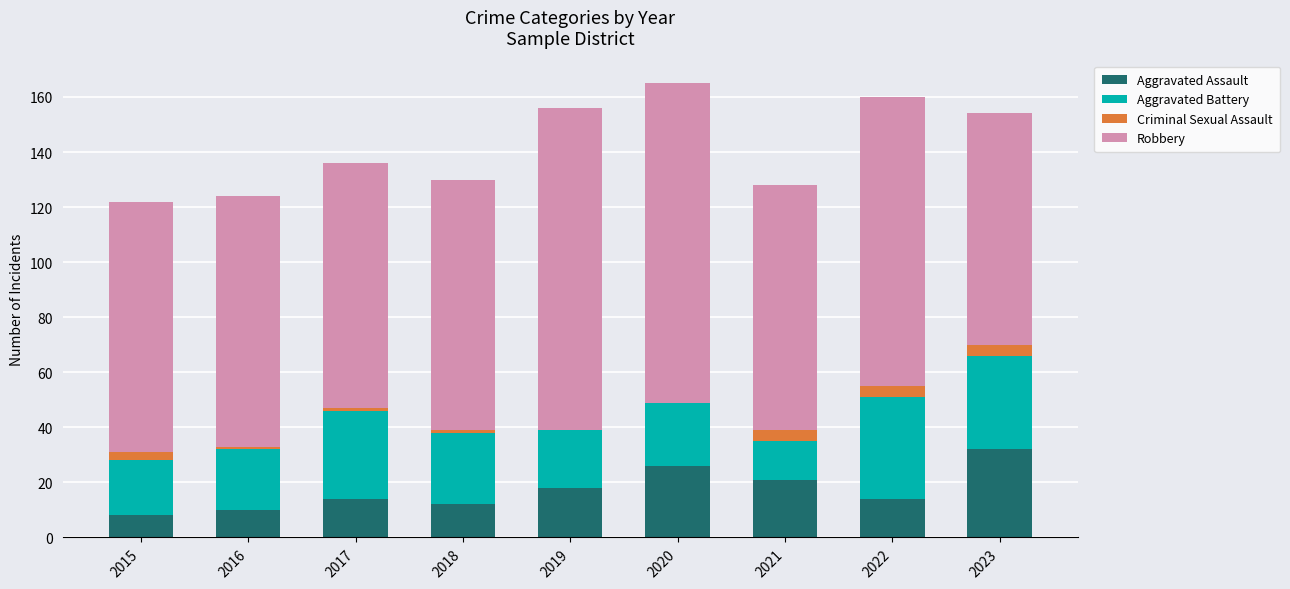

What is the maximum value for Aggravated Assault?

32